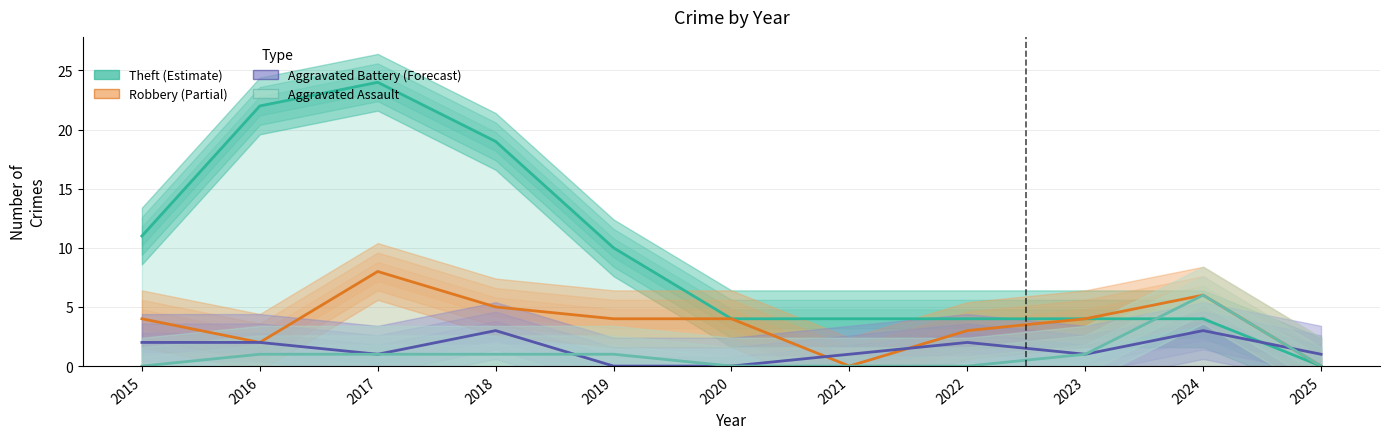

At which label does Aggravated Assault first exceed 1?

2024